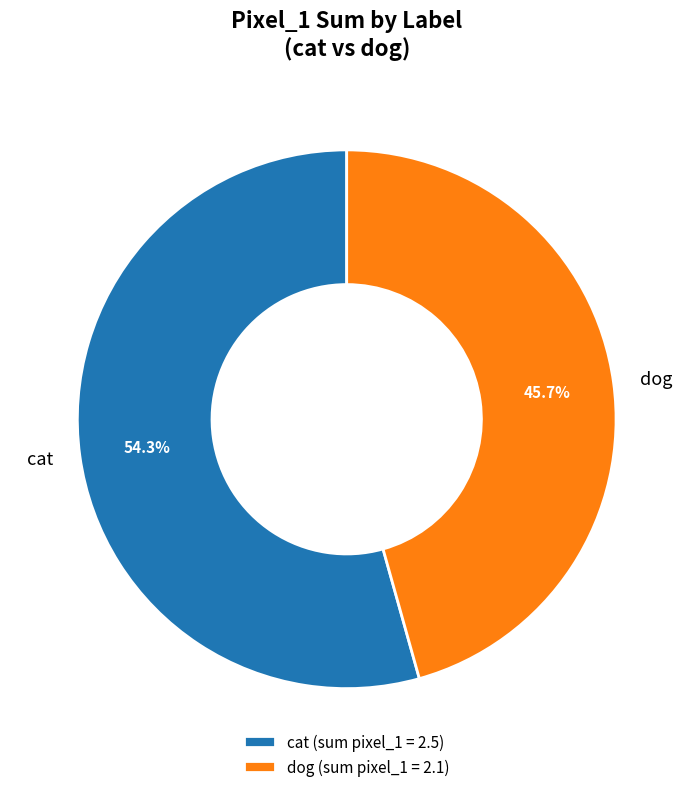

Is there a majority slice in this chart?

Yes